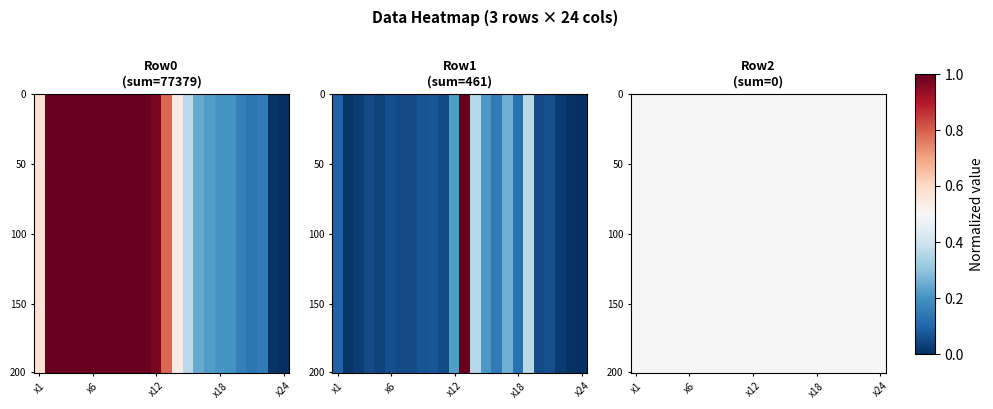

The Row0 series shows 1.0 at x10. True or false?

True